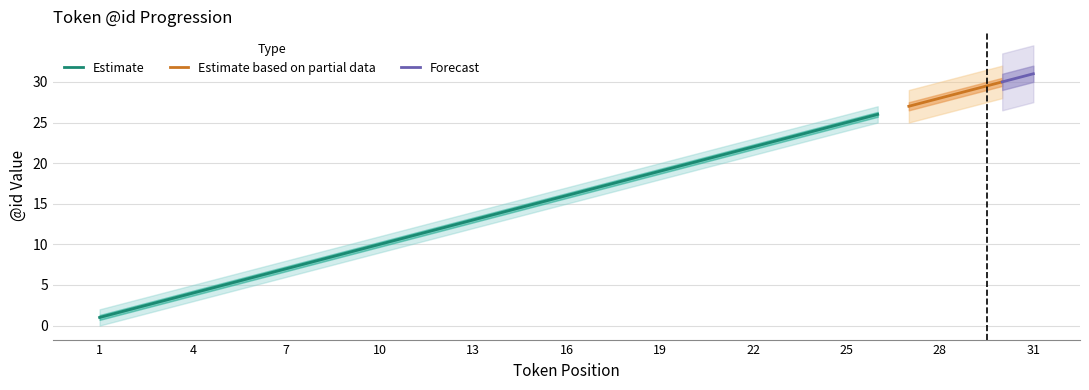

True or false: Token ID and Upper Bound cross at least once.

False